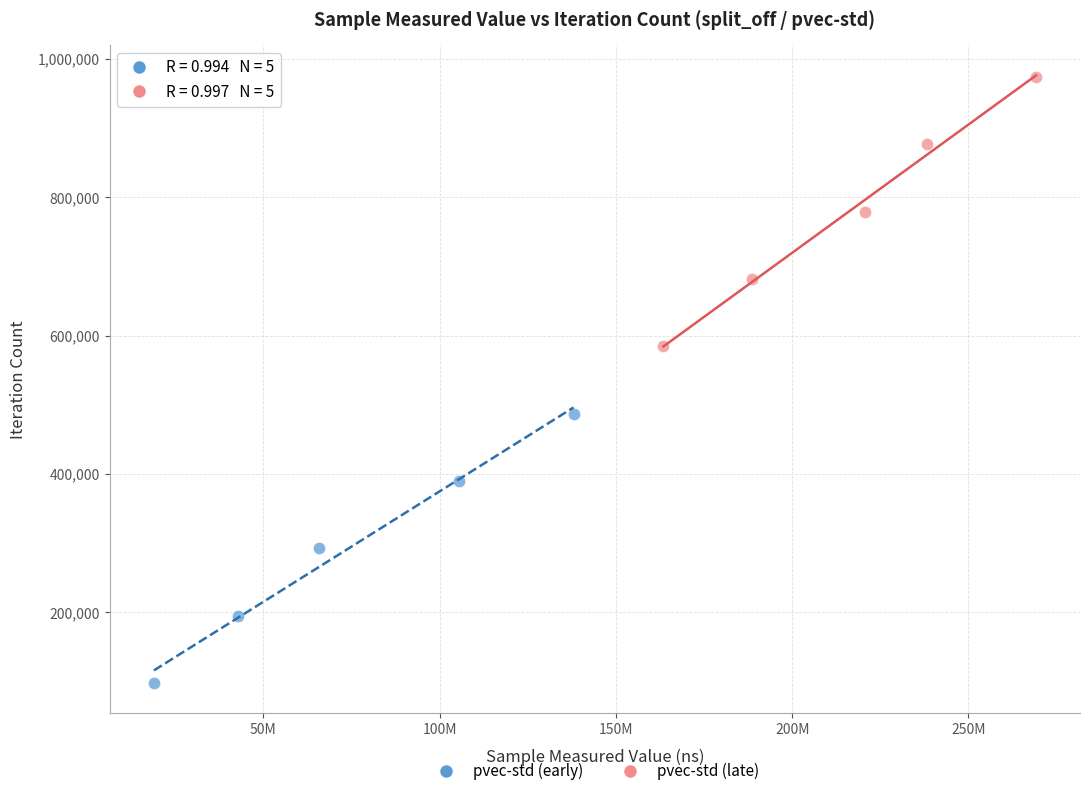

Which series reaches the maximum Y coordinate?

pvec-std (late)